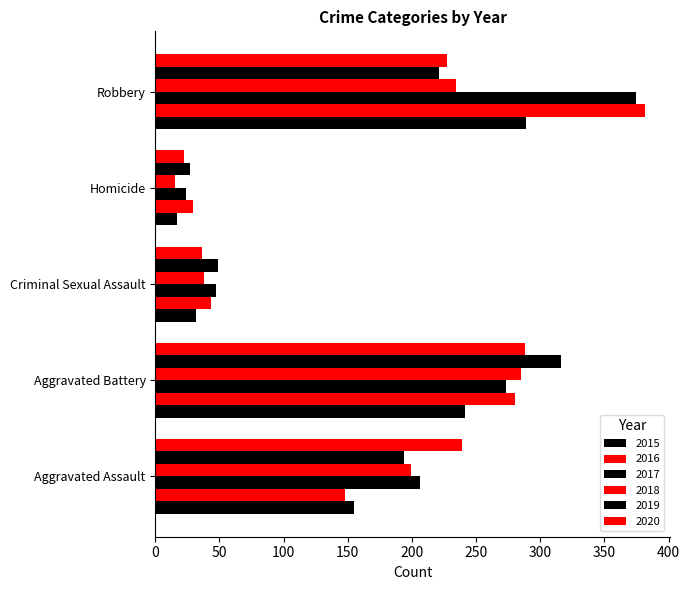

At how many categories does at least one series exceed 247?

2